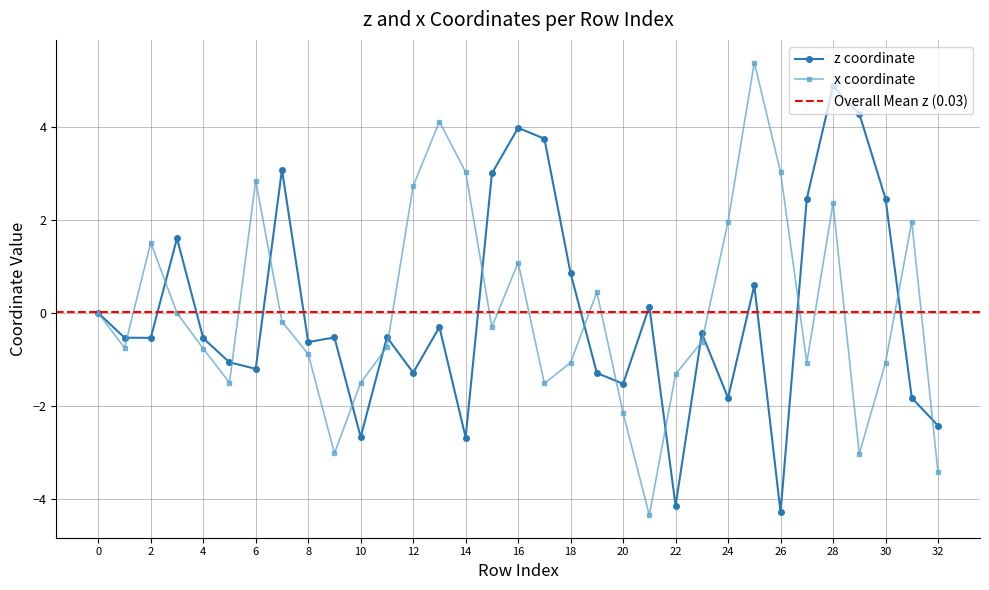

Is the value of z at 22 greater than the value of x at 6?

No